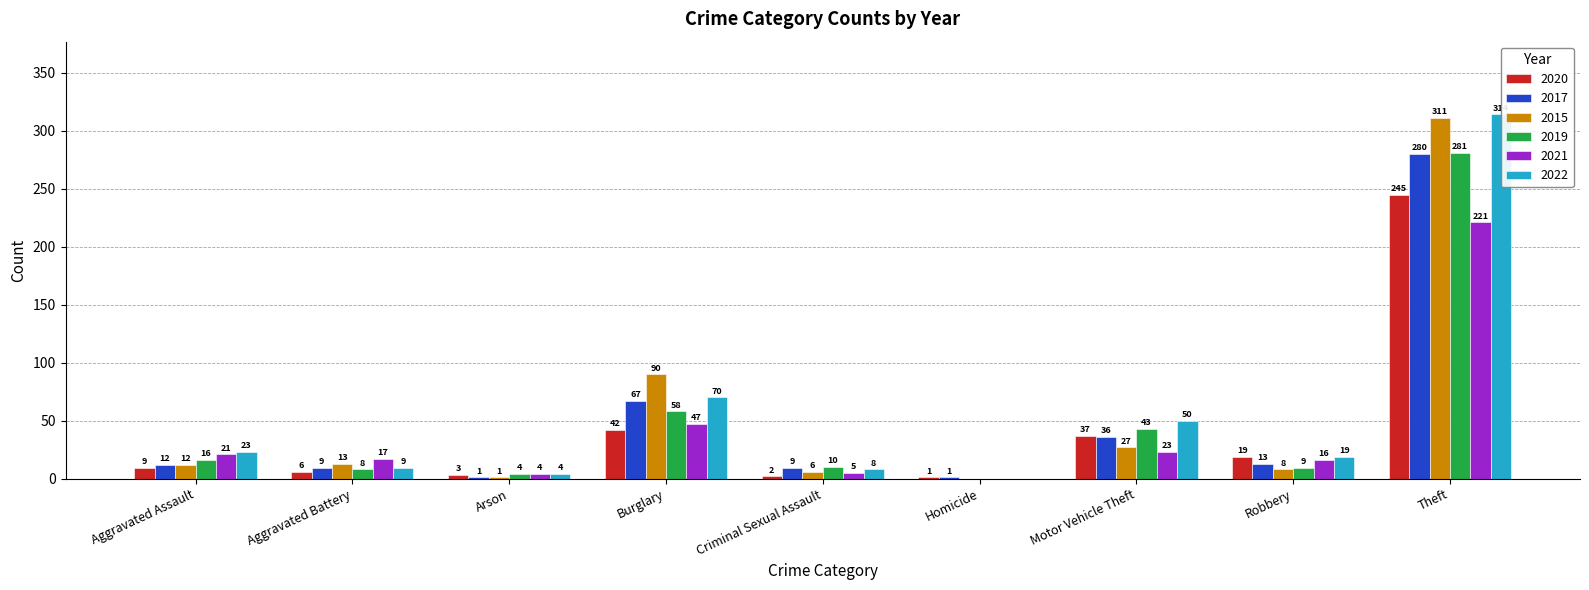

What is the difference between the 2021 values at Motor Vehicle Theft and Aggravated Battery?

6